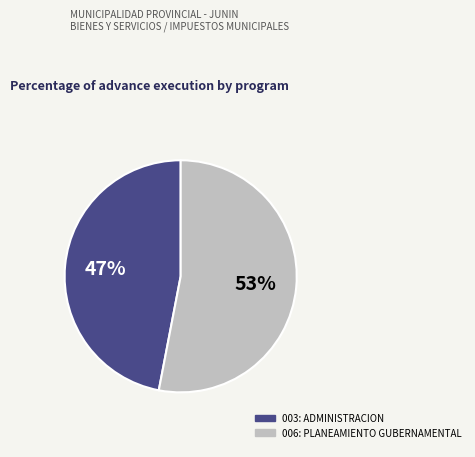

What percentage is the 006: PLANEAMIENTO GUBERNAMENTAL slice, to the nearest percent?

53%